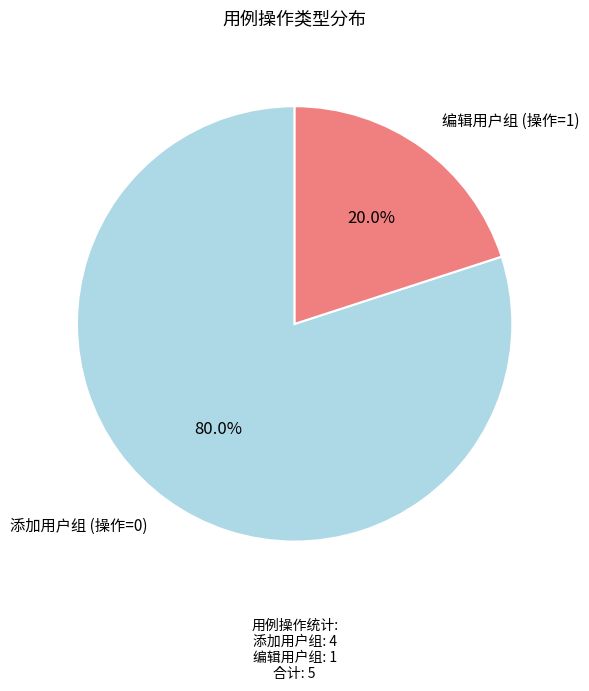

Is there any slice that represents more than half of the pie?

Yes